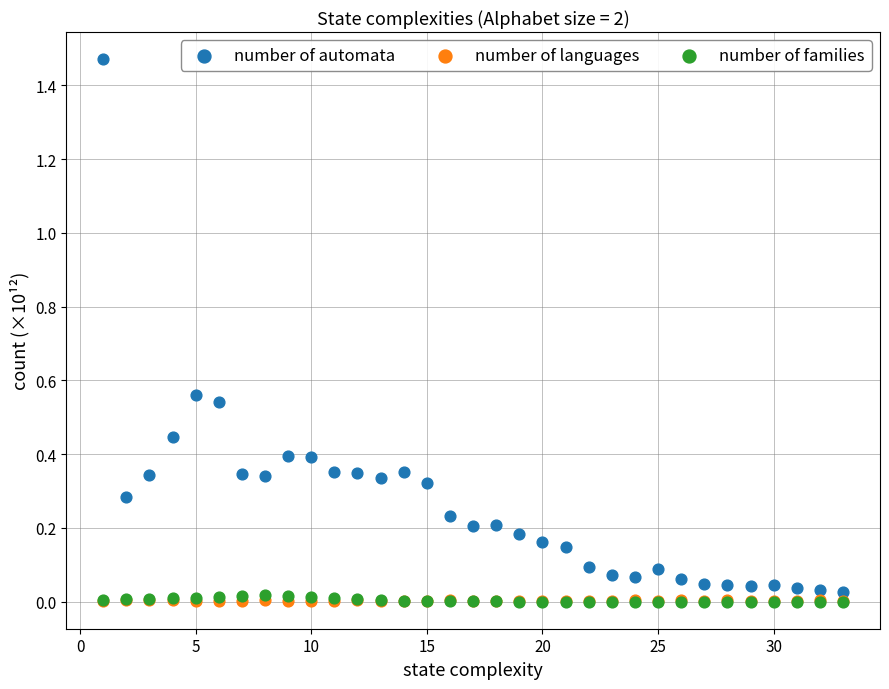

What are all the series names shown in the legend?

number of automata, number of languages, number of families